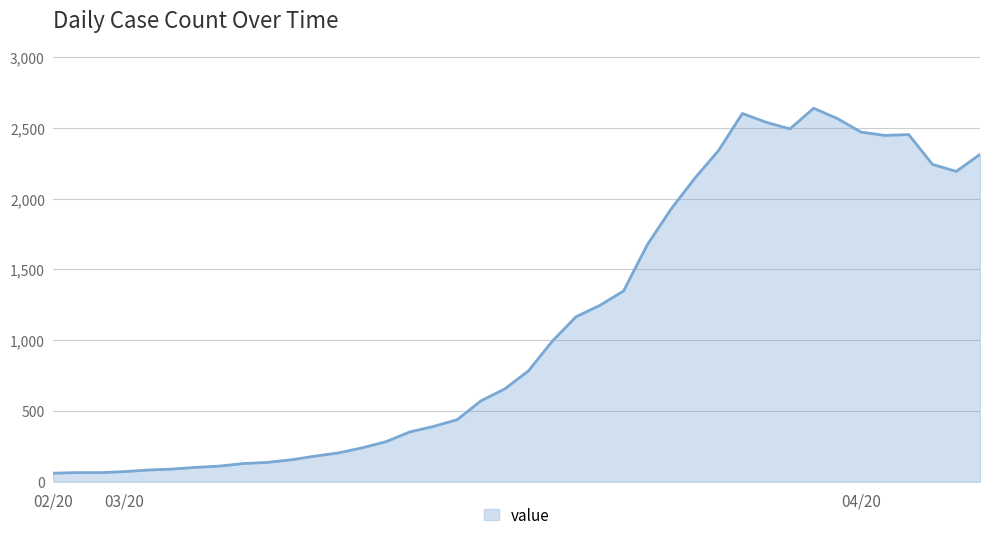

What is the difference between the maximum and minimum values?

2578